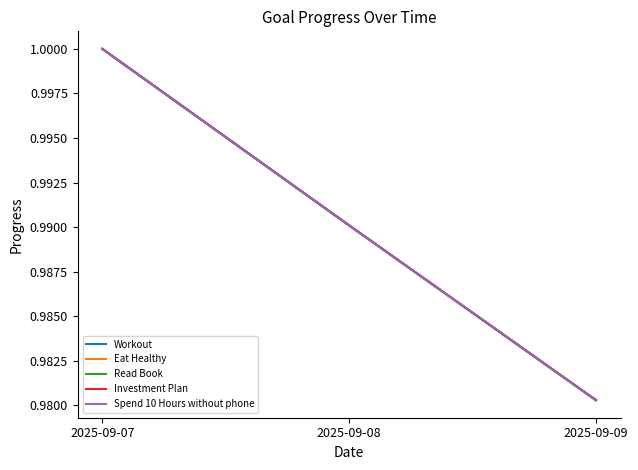

Reading left to right, extract all data points from this chart.

Workout: 1.0	1.0	1.0
Eat Healthy: 1.0	1.0	1.0
Read Book: 1.0	1.0	1.0
Investment Plan: 1.0	1.0	1.0
Spend 10 Hours without phone: 1.0	1.0	1.0